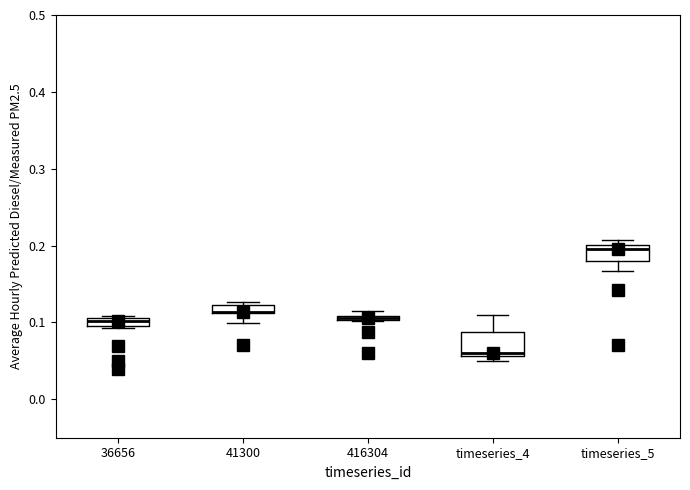

Where does the lower whisker of the box for timeseries_5 end on the y-axis? The values are not printed on the chart, so give them approximately, as read against the axis.

0.17